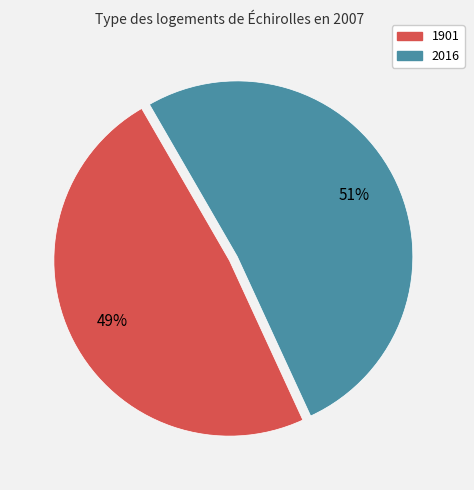

To the nearest percent, what is the average slice percentage?

50%